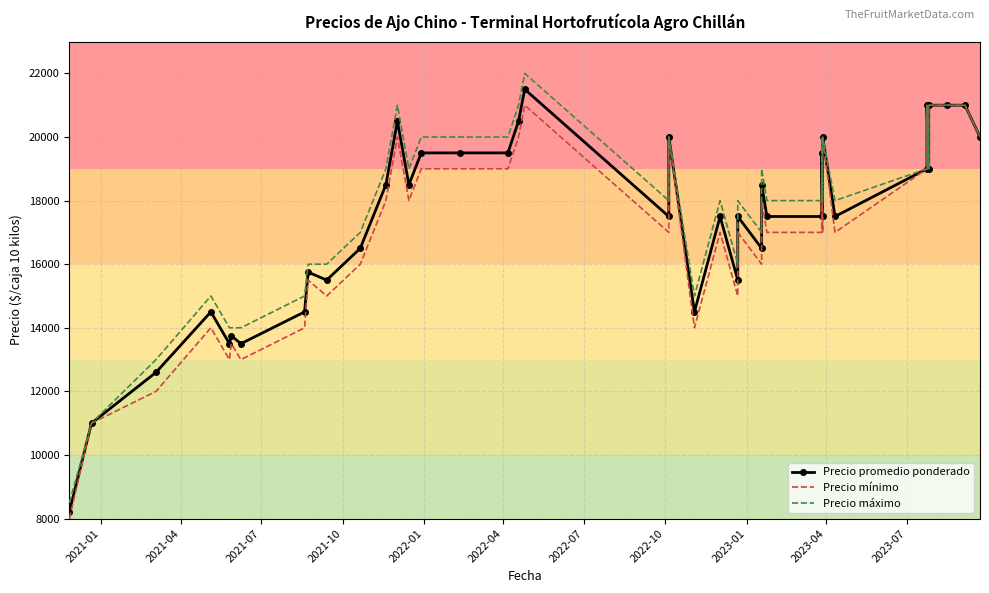

Which series has the largest total across all categories?

Precio máximo